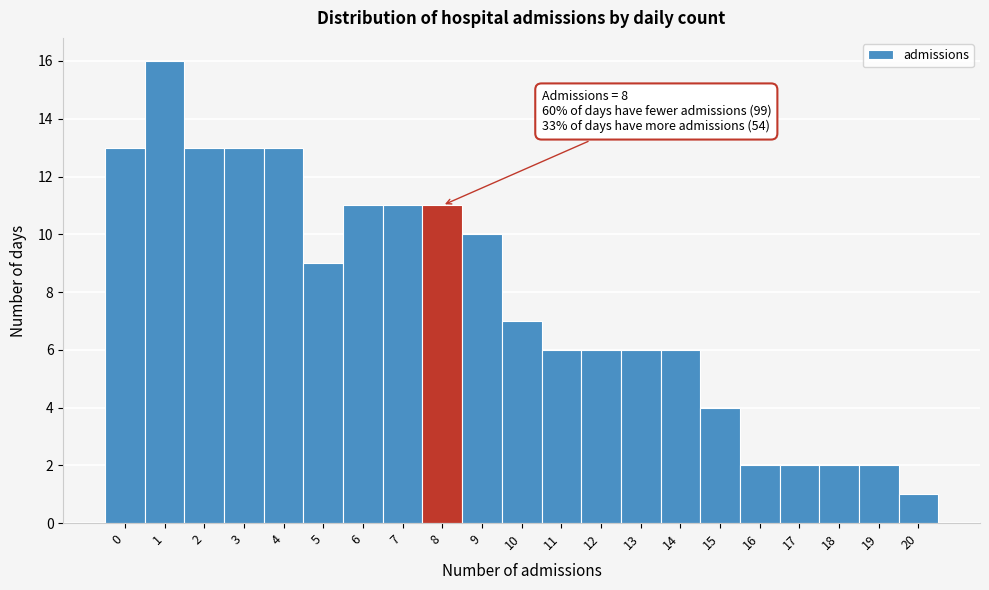

Reading left to right, extract all data points from this chart.

0=13	1=16	2=13	3=13	4=13	5=9	6=11	7=11	8=11	9=10	10=7	11=6	12=6	13=6	14=6	15=4	16=2	17=2	18=2	19=2	20=1